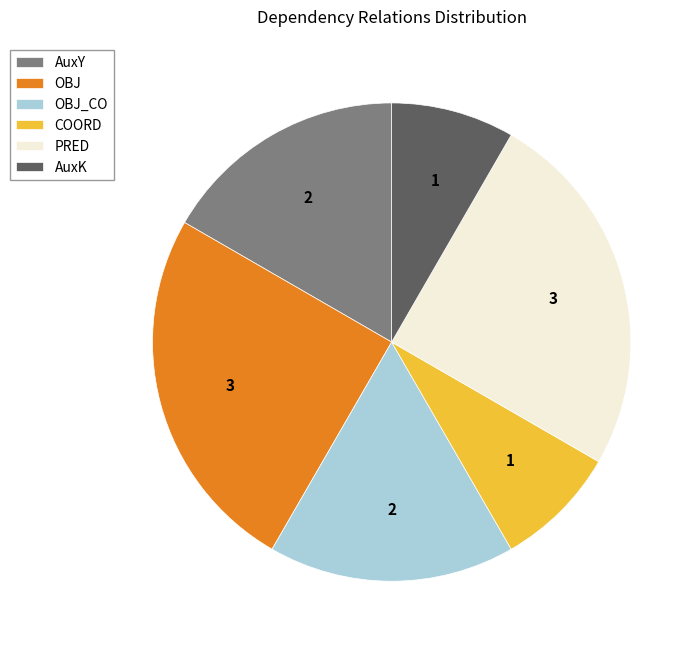

True or false: OBJ_CO accounts for 17% of the total.

True